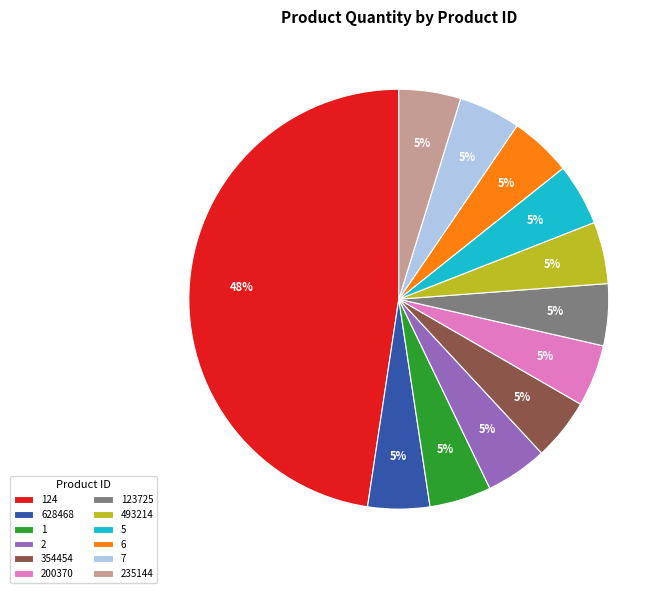

Count the number of slices in the pie.

12